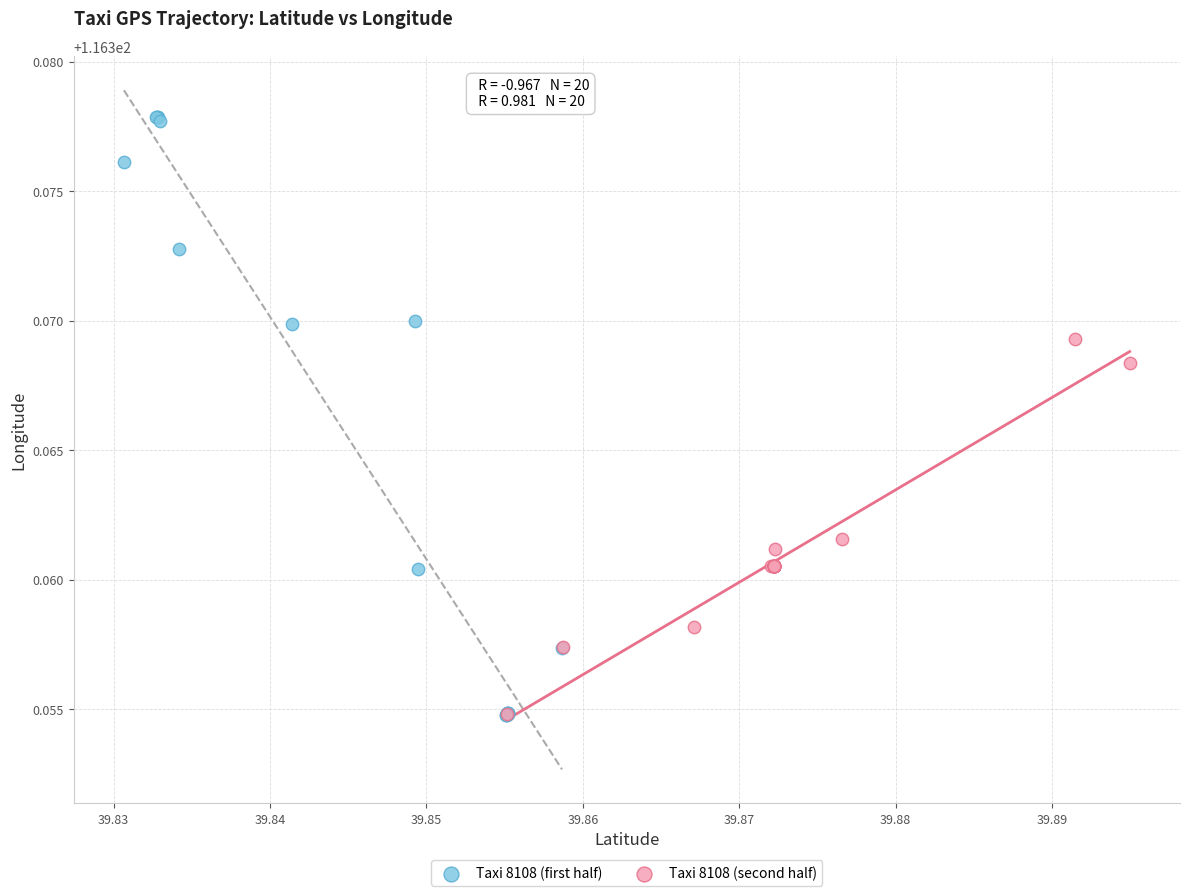

Which series contains the highest Y value?

Taxi 8108 (first half)